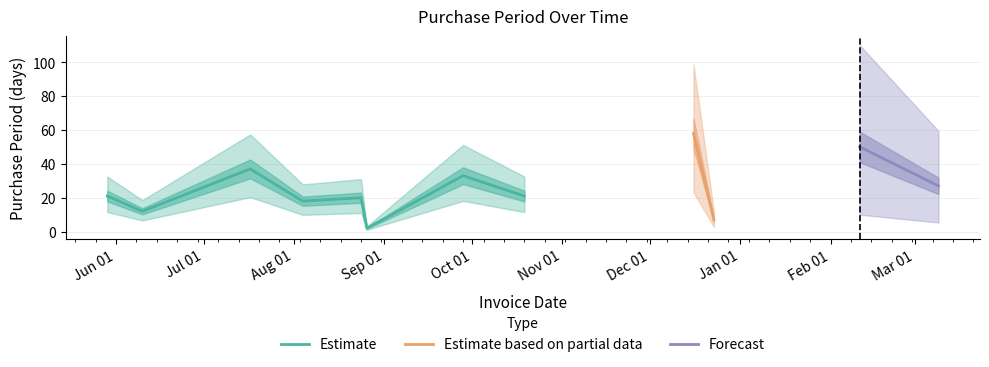

How many data points are less than 21?

5